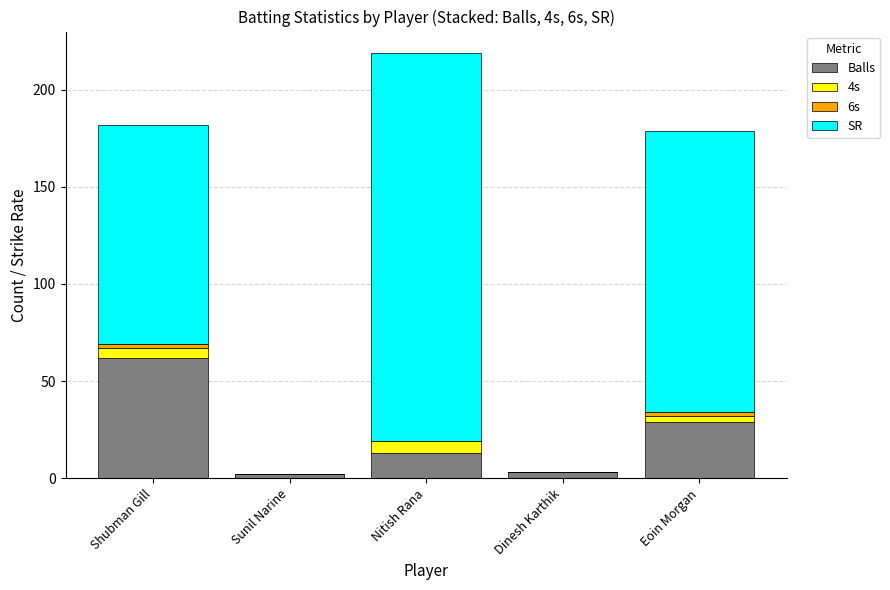

Which category has the highest value in the Balls series?

Shubman Gill